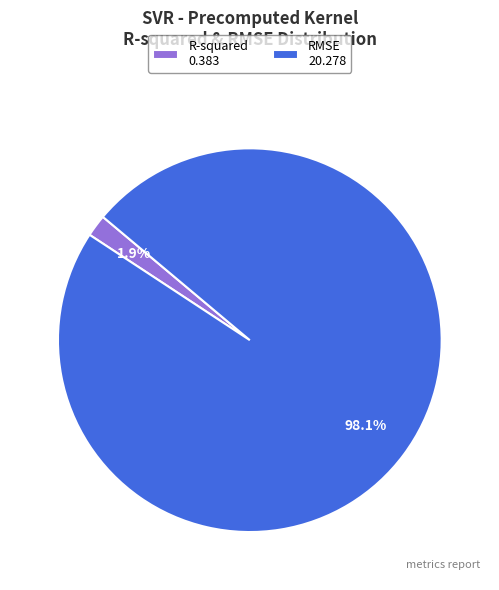

The R-squared slice represents 2% of the pie. True or false?

True